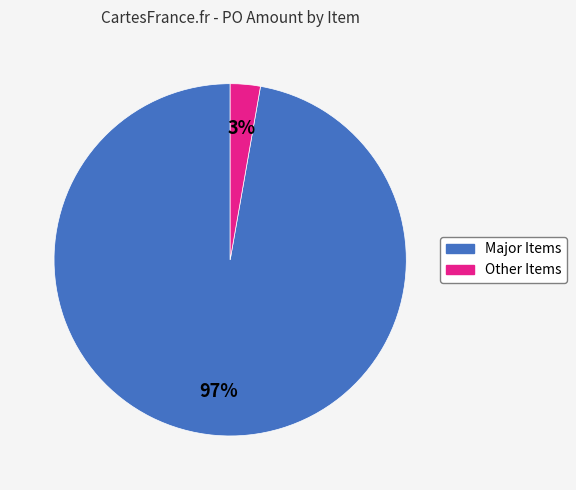

To the nearest percent, what is the difference between the largest and smallest slice percentages?

94%